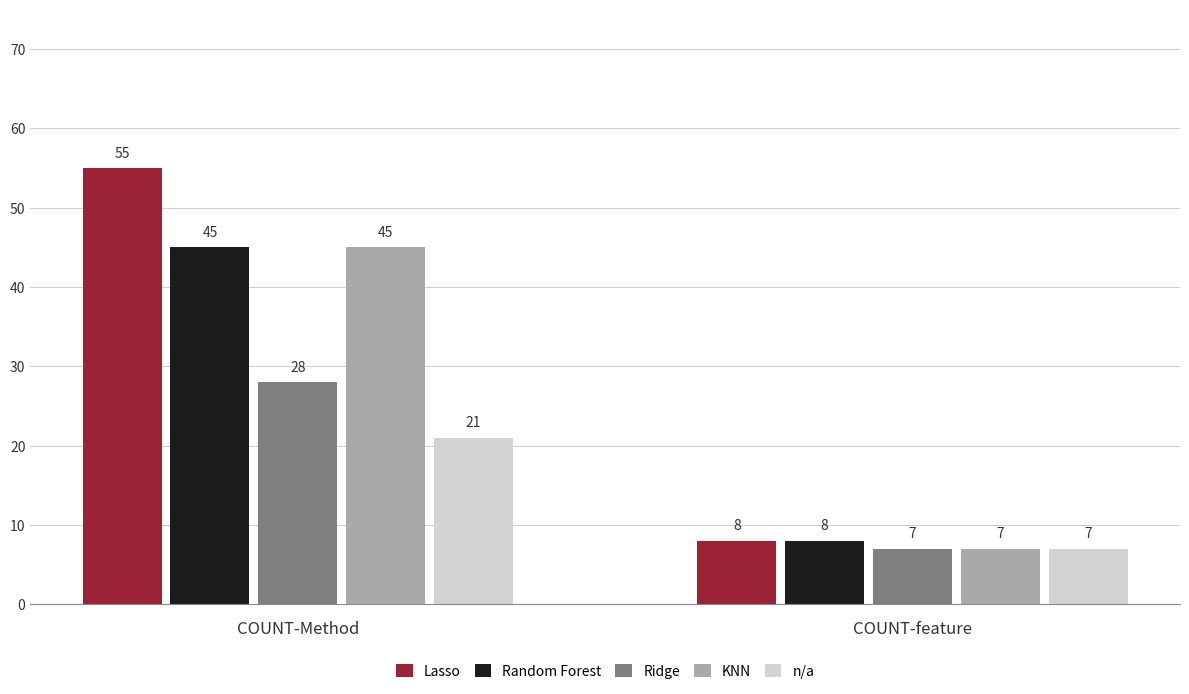

Which series has the widest spread of values?

Lasso